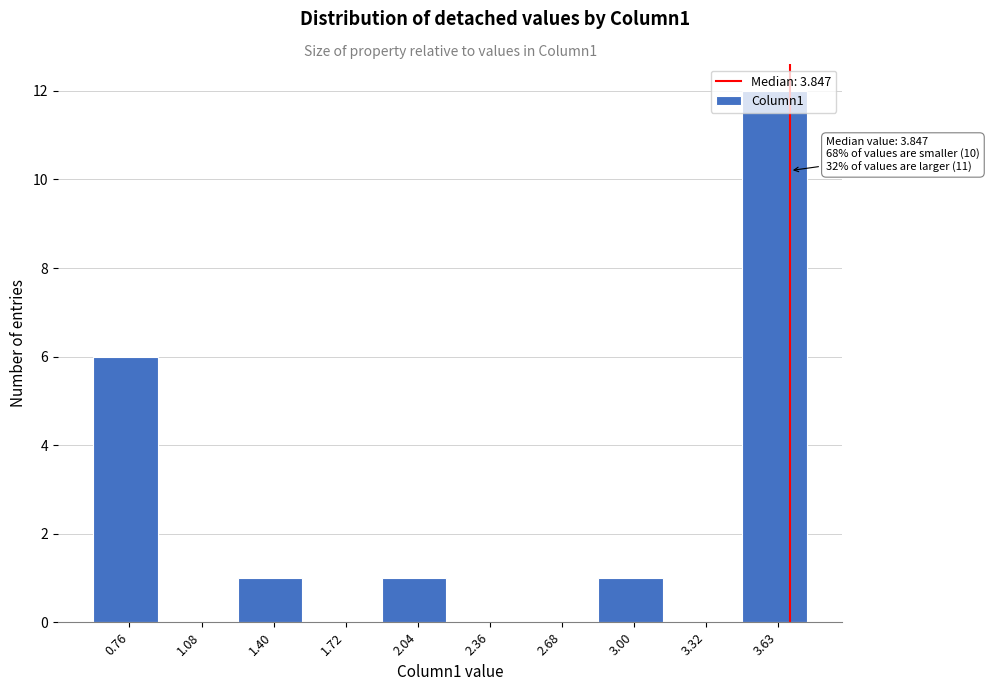

What value does the data have at 3.63?

12